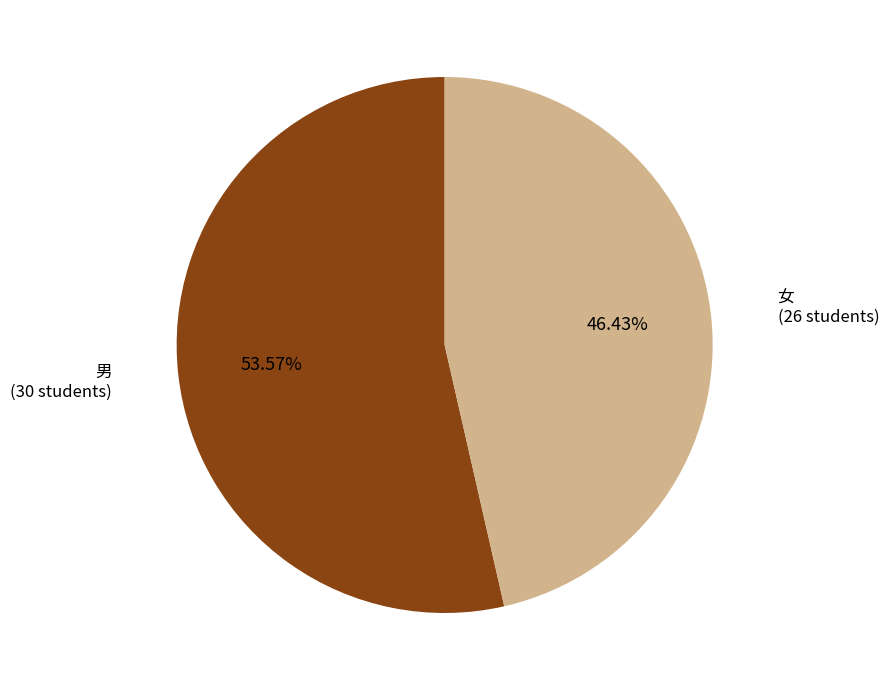

How many slices are in this pie chart?

2